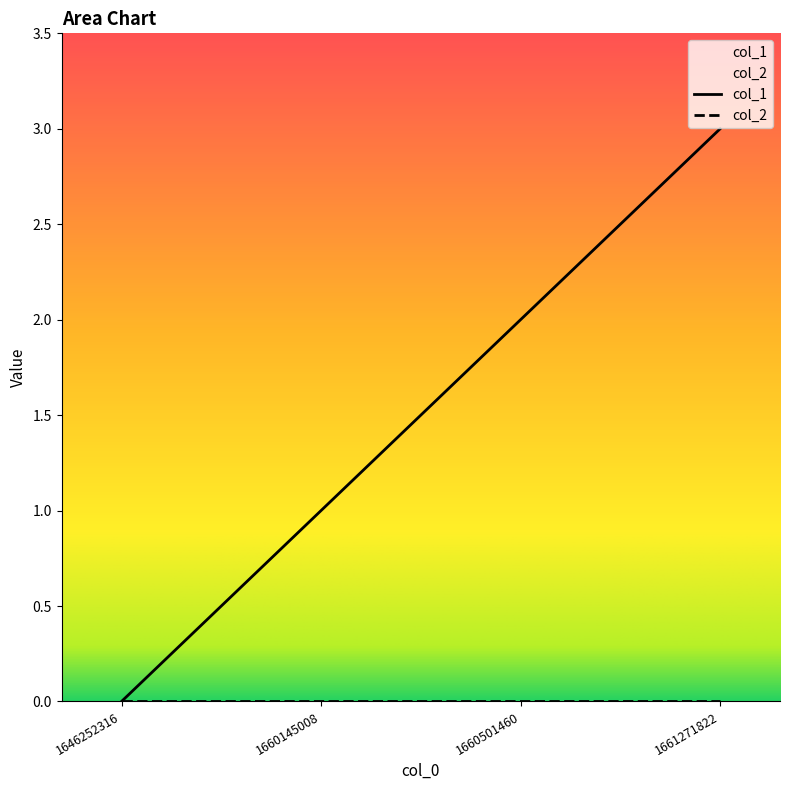

Between 1660145008 and 1661271822, which is larger?

1661271822